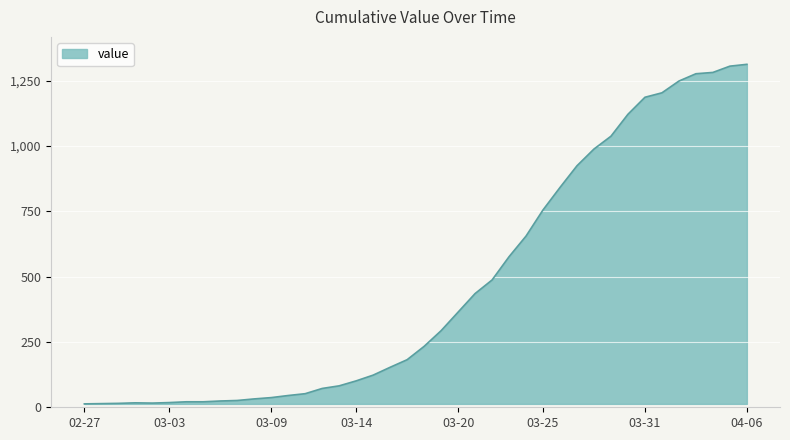

How many lines are shown in the chart?

1